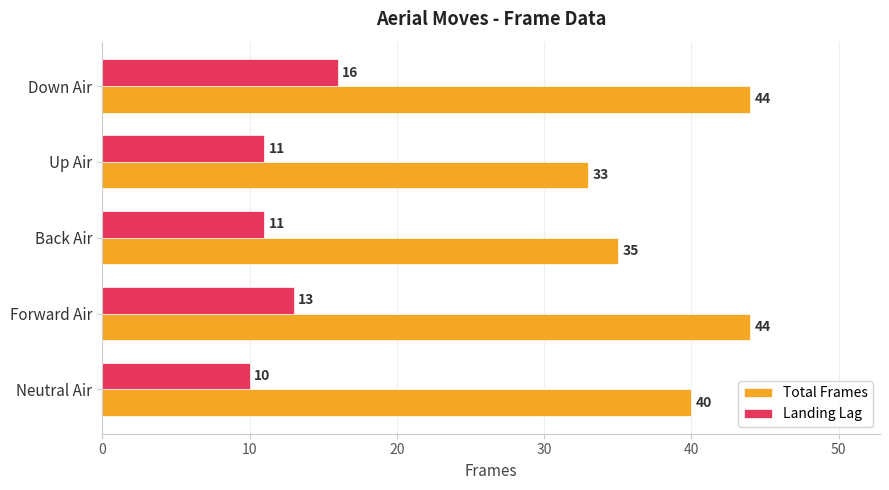

What is the difference between the second highest and second lowest values in the Total Frames series?

9